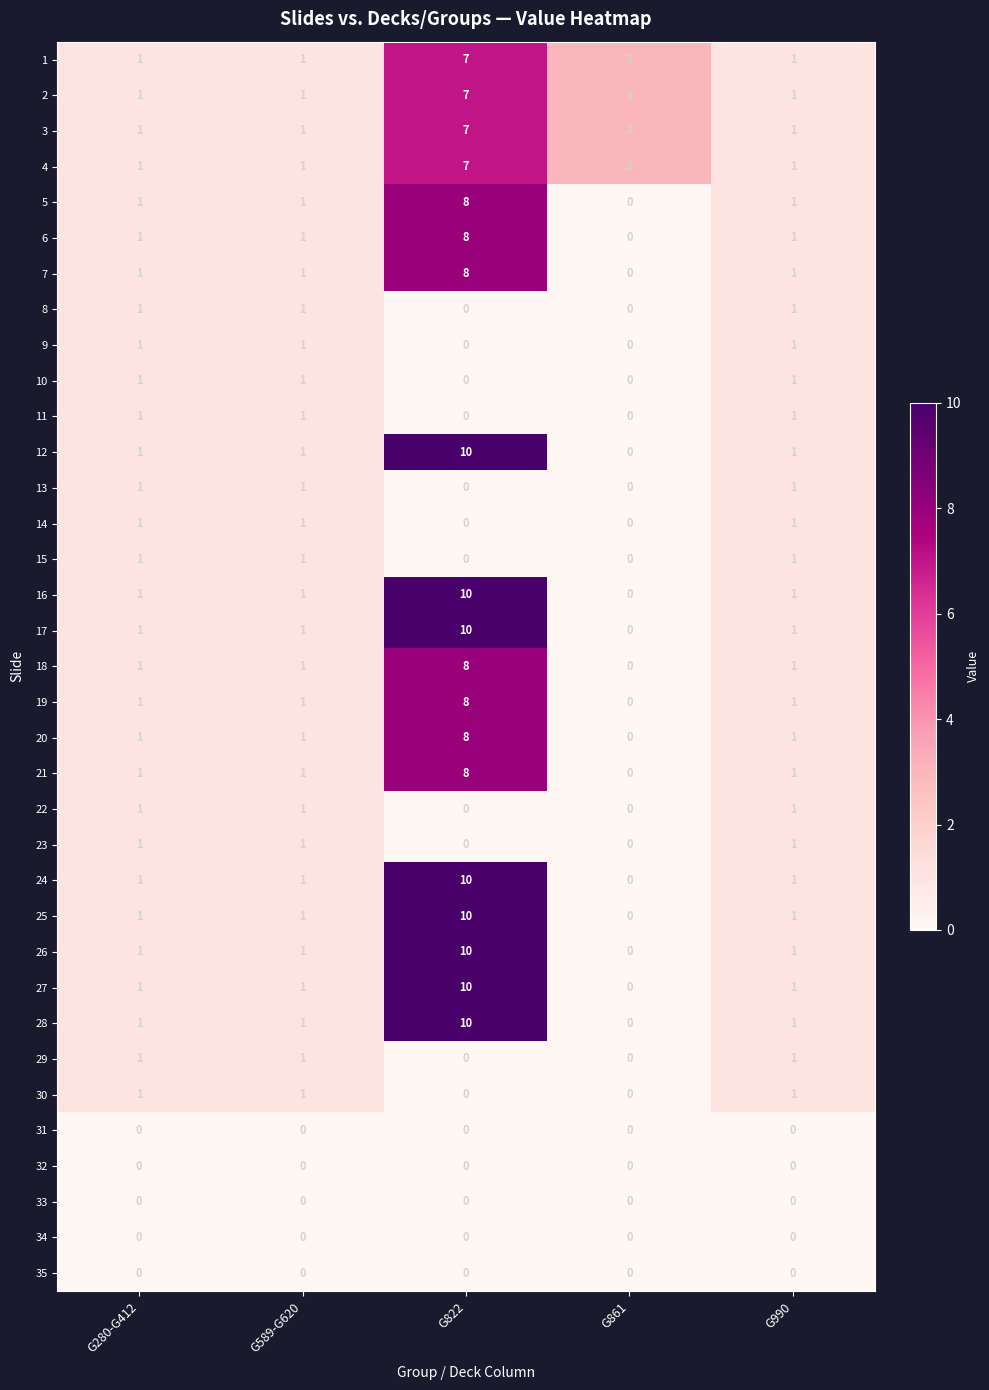

What is the sum of all 10 values?

3